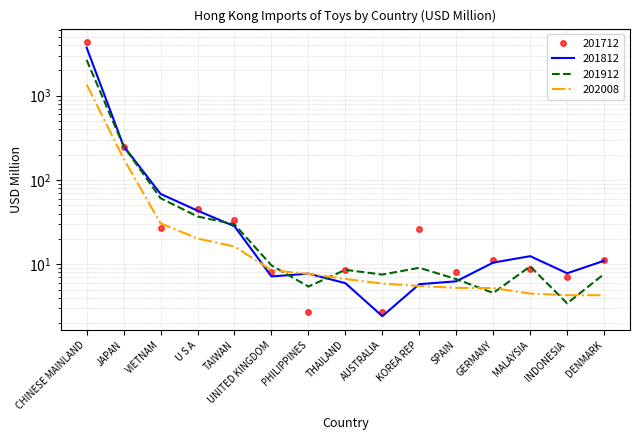

Reading left to right, transcribe all the data shown in this chart.

201712: 4307.3	249.0	27.1	44.8	33.8	8.2	2.7	8.6	2.7	26.0	8.0	11.1	8.8	7.1	11.3
201812: 3726.0	253.0	68.4	43.3	28.2	7.2	7.7	6.0	2.4	5.8	6.3	10.5	12.5	7.8	11.0
201912: 2660.7	251.5	60.8	36.9	29.8	9.7	5.4	8.6	7.5	9.1	6.7	4.6	9.4	3.4	7.7
202008: 1359.2	179.3	30.6	20.2	16.2	8.5	7.7	6.7	5.9	5.5	5.2	5.2	4.5	4.3	4.3